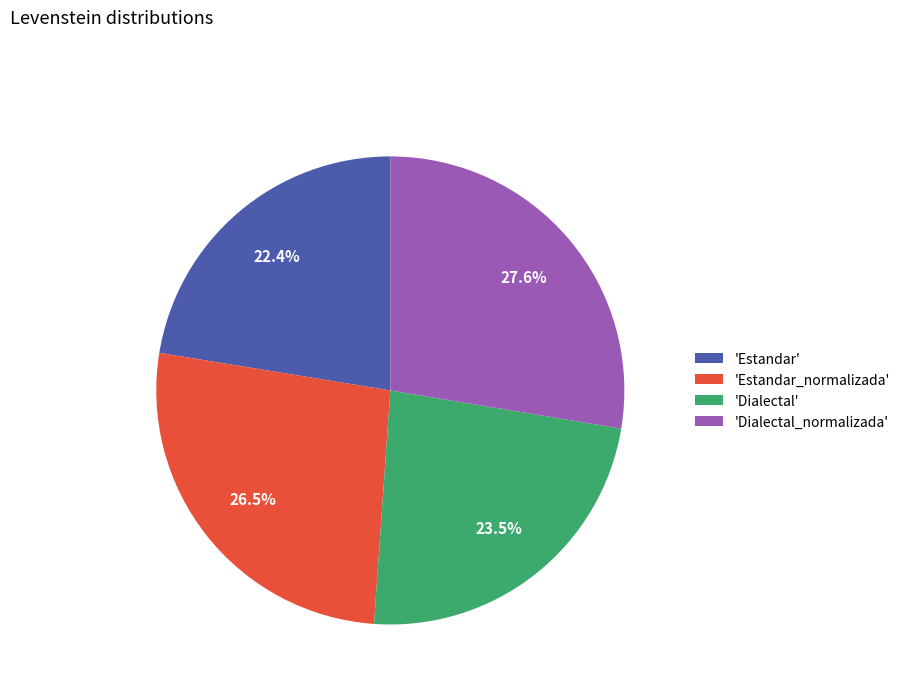

Rank the categories by value from highest to lowest.

'Dialectal_normalizada', 'Estandar_normalizada', 'Dialectal', 'Estandar'